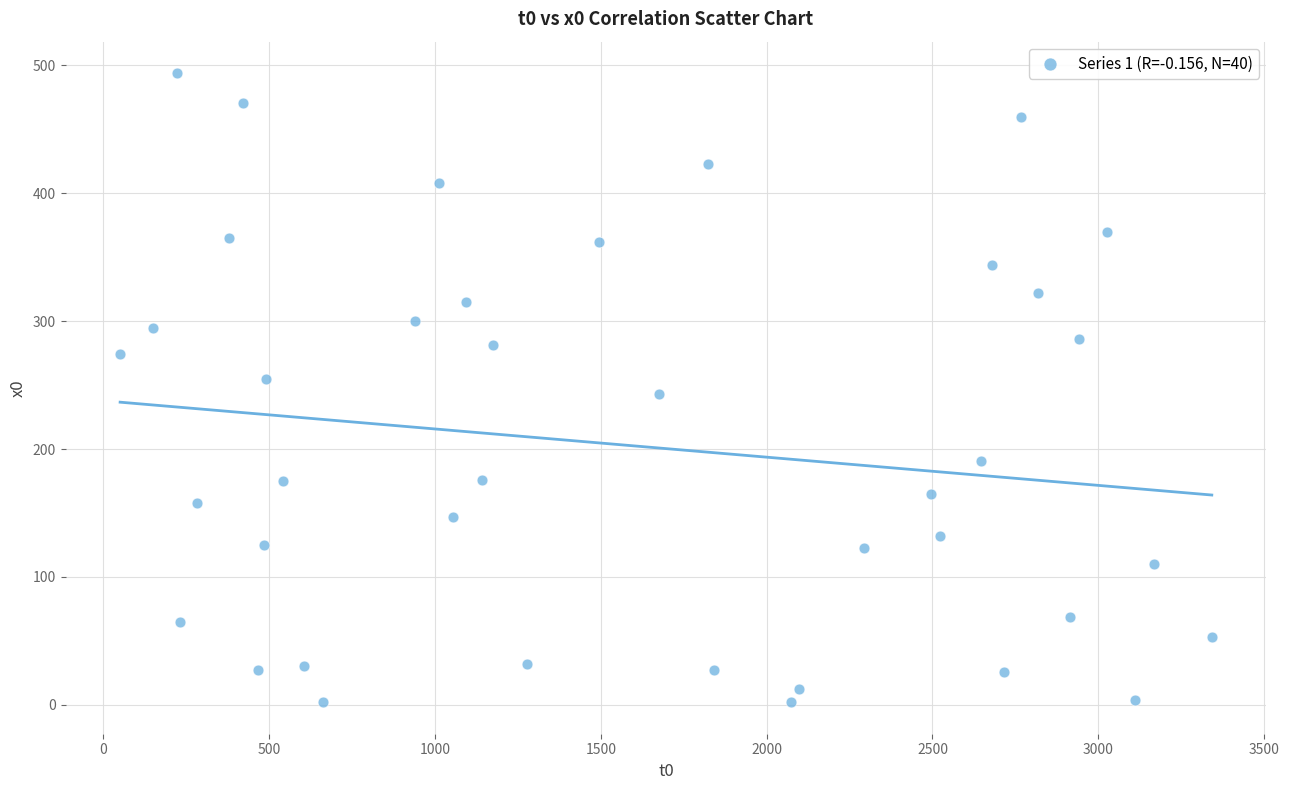

What is the range of X values (max minus min)?

3291